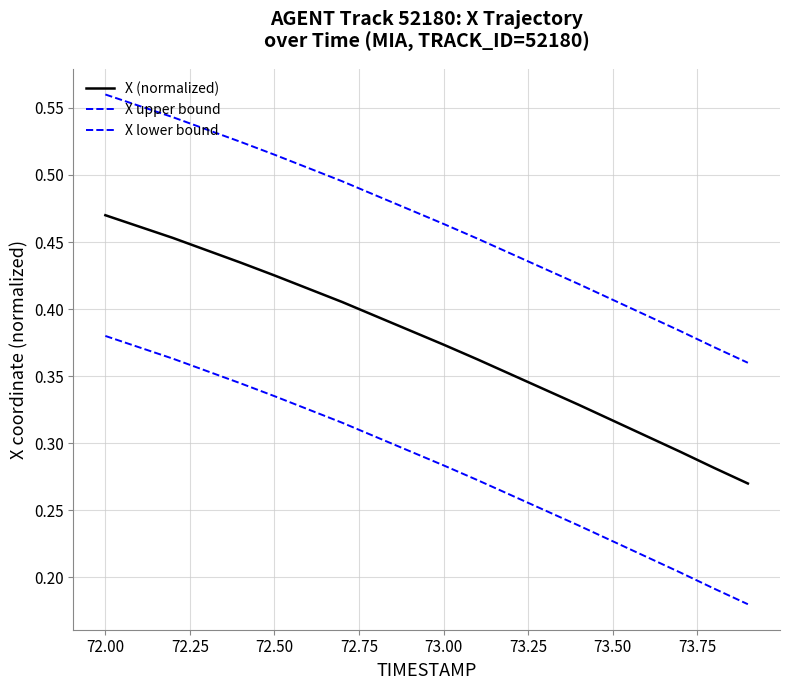

Does the chart display data point markers on the line(s)?

No